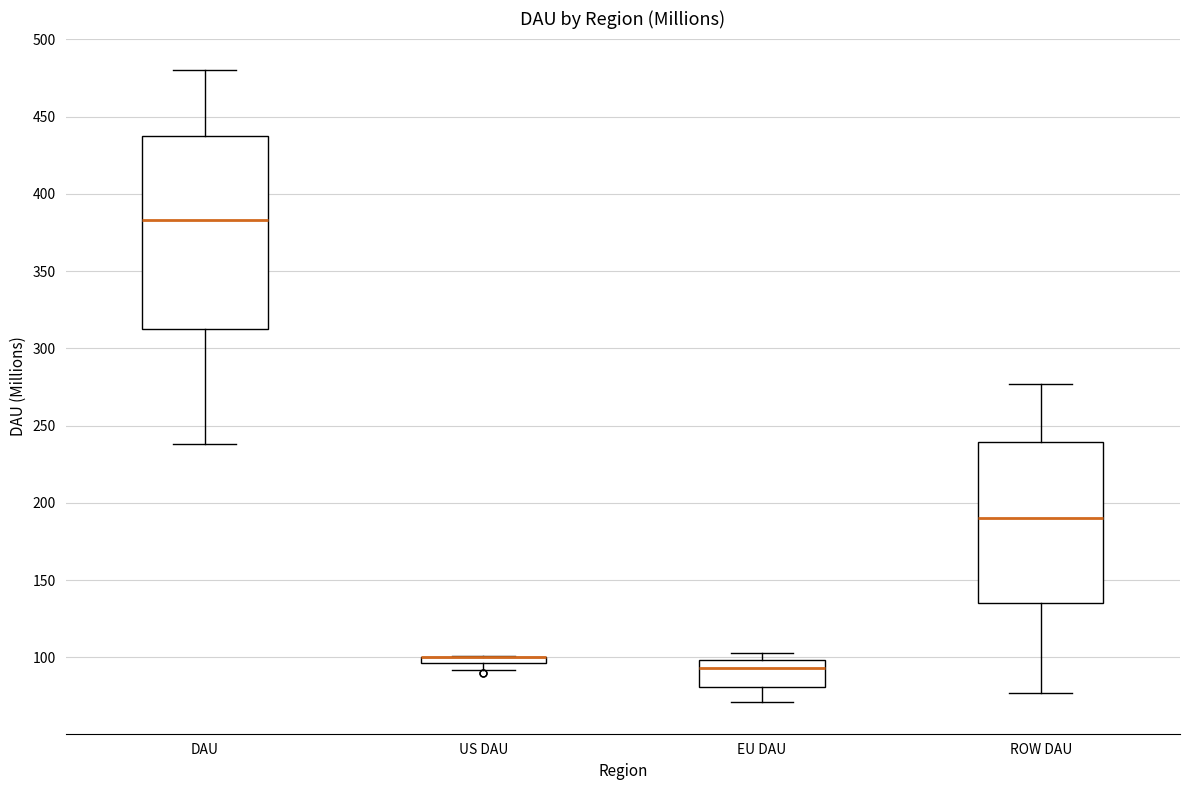

Comparing the boxes themselves (not the whiskers), which one is the tallest?

DAU